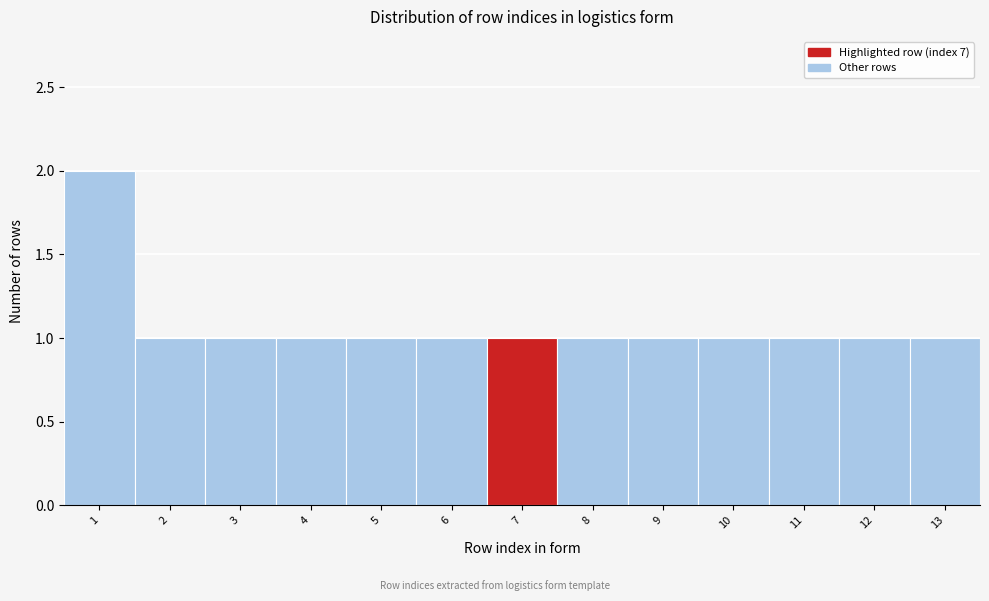

Reading left to right, transcribe all the data shown in this chart.

1=2	2=1	3=1	4=1	5=1	6=1	7=1	8=1	9=1	10=1	11=1	12=1	13=1